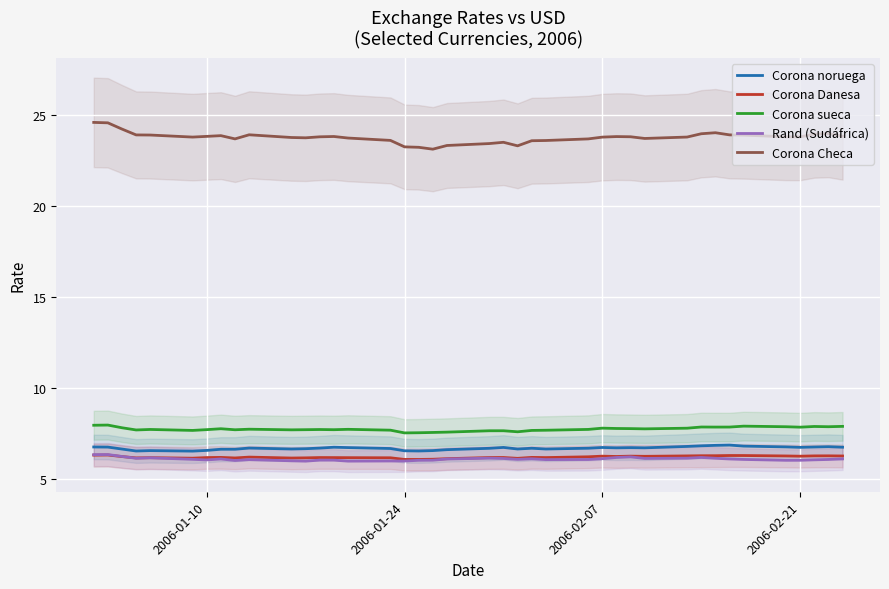

The value of Corona Checa at 2006-02-21 is 4.8. True or false?

False